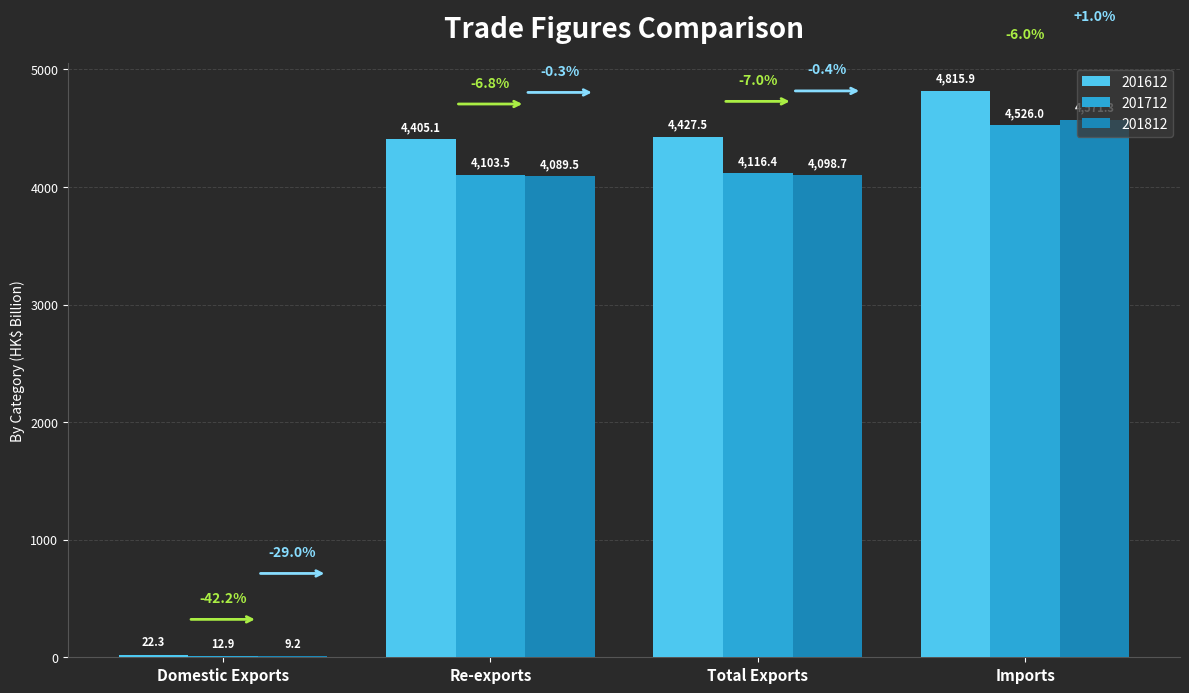

At which label does 201712 reach its peak?

Imports